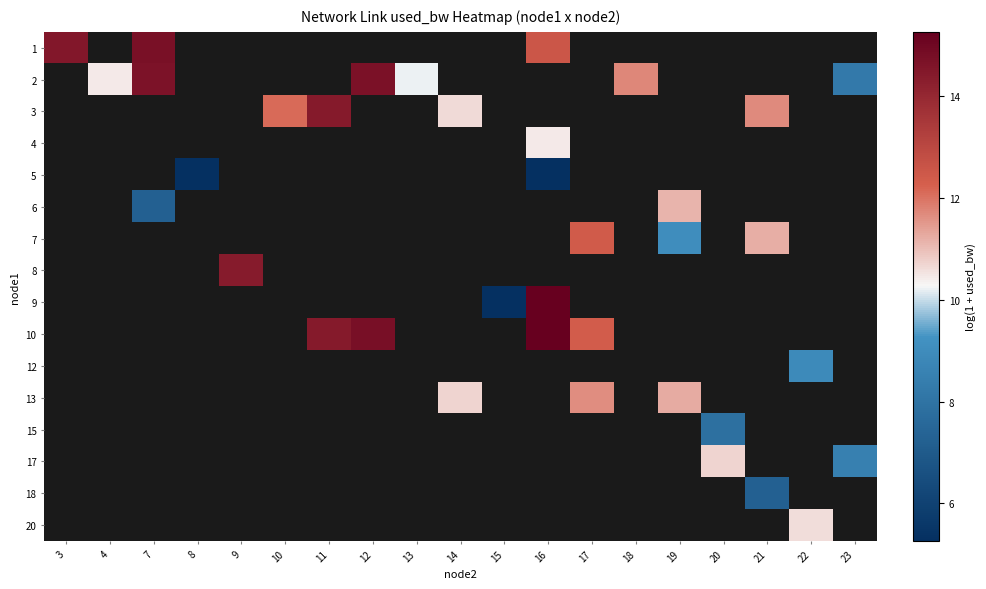

At how many categories does at least one series exceed 7?

17